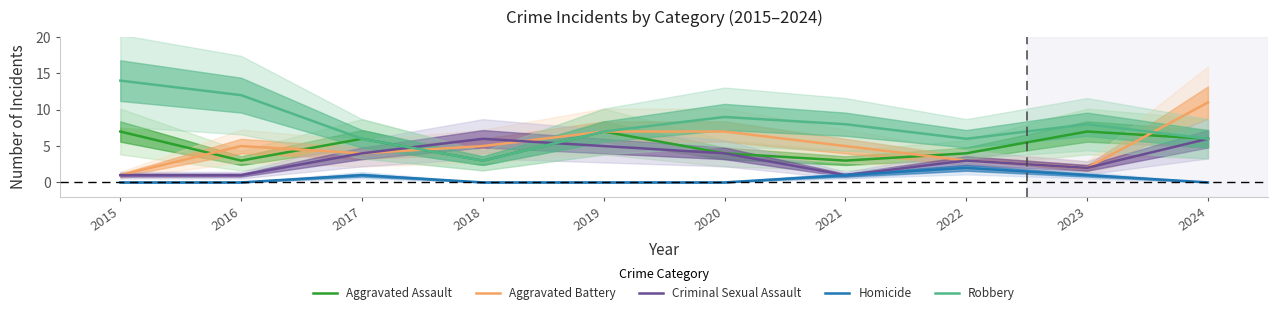

What is the difference between the highest and lowest values at 2022?

4